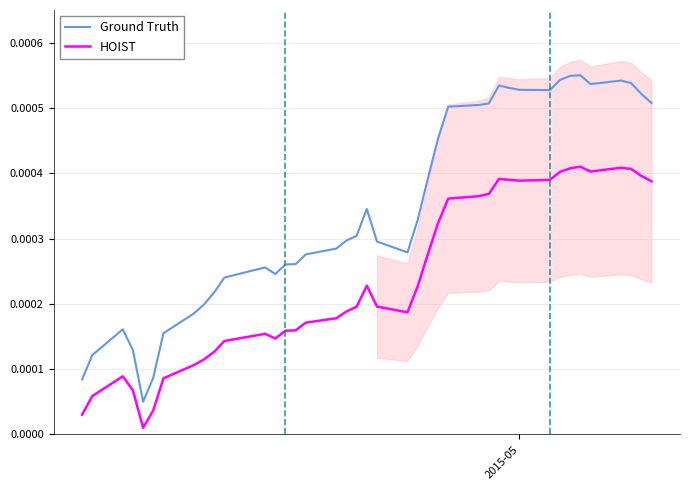

True or false: Ground Truth and HOIST cross at least once.

False